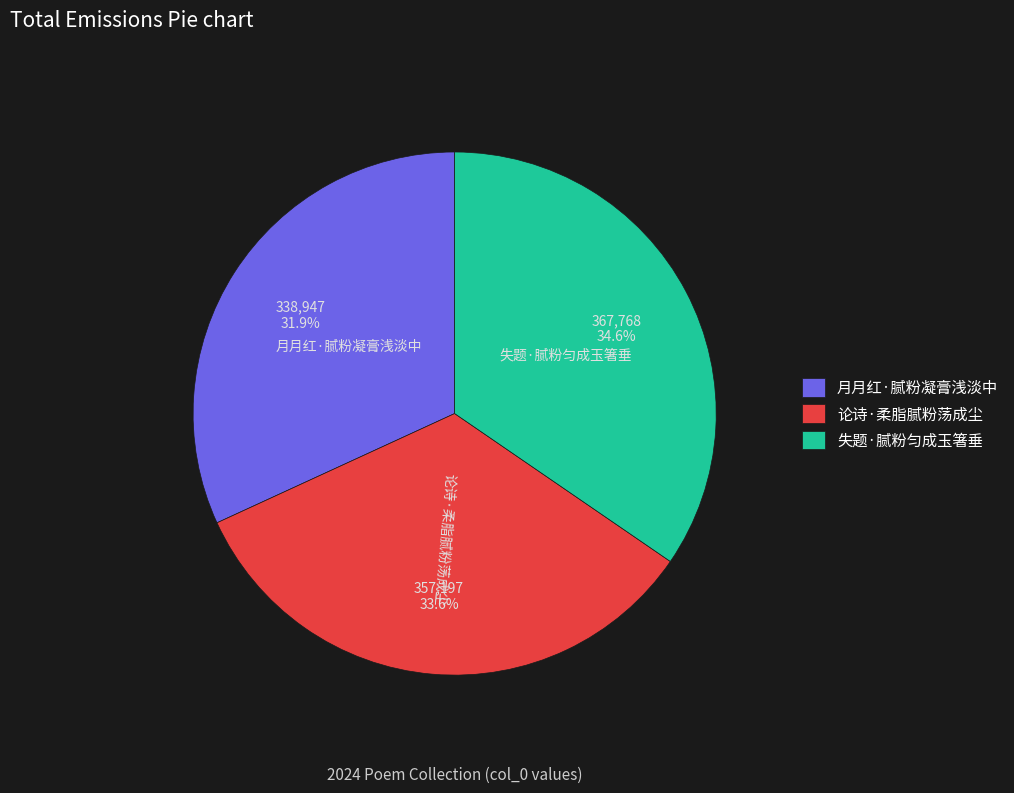

Count the number of slices in the pie.

3